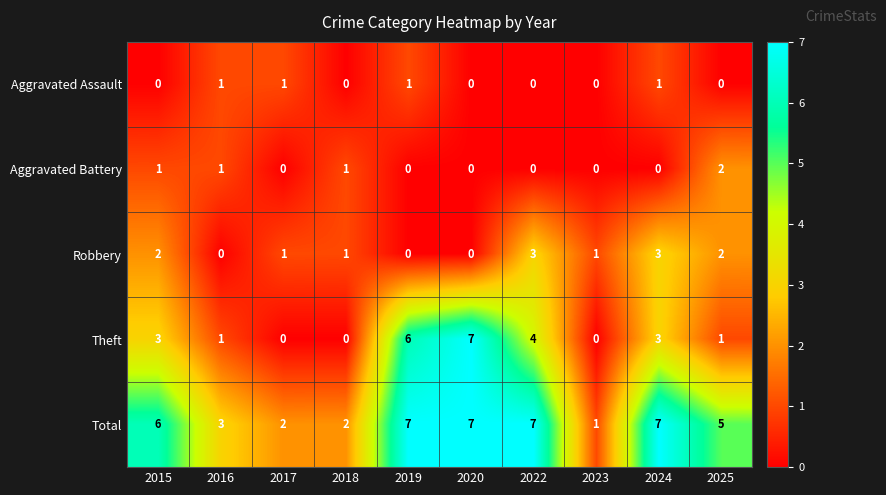

What is the total value across all series at 2023?

2